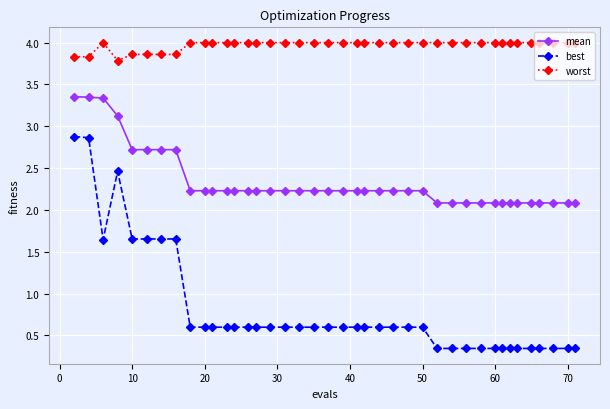

What is the greatest value displayed?

4.0